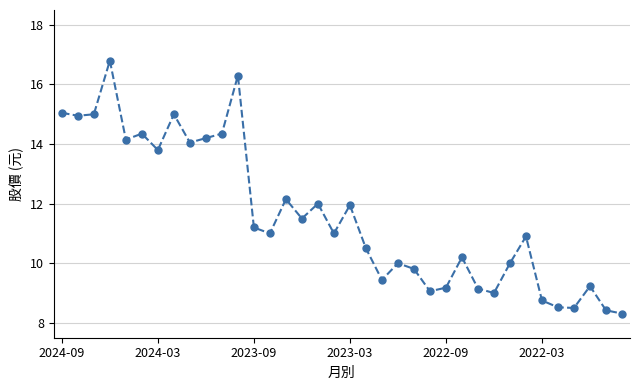

What is the difference between the maximum and minimum values?

8.5